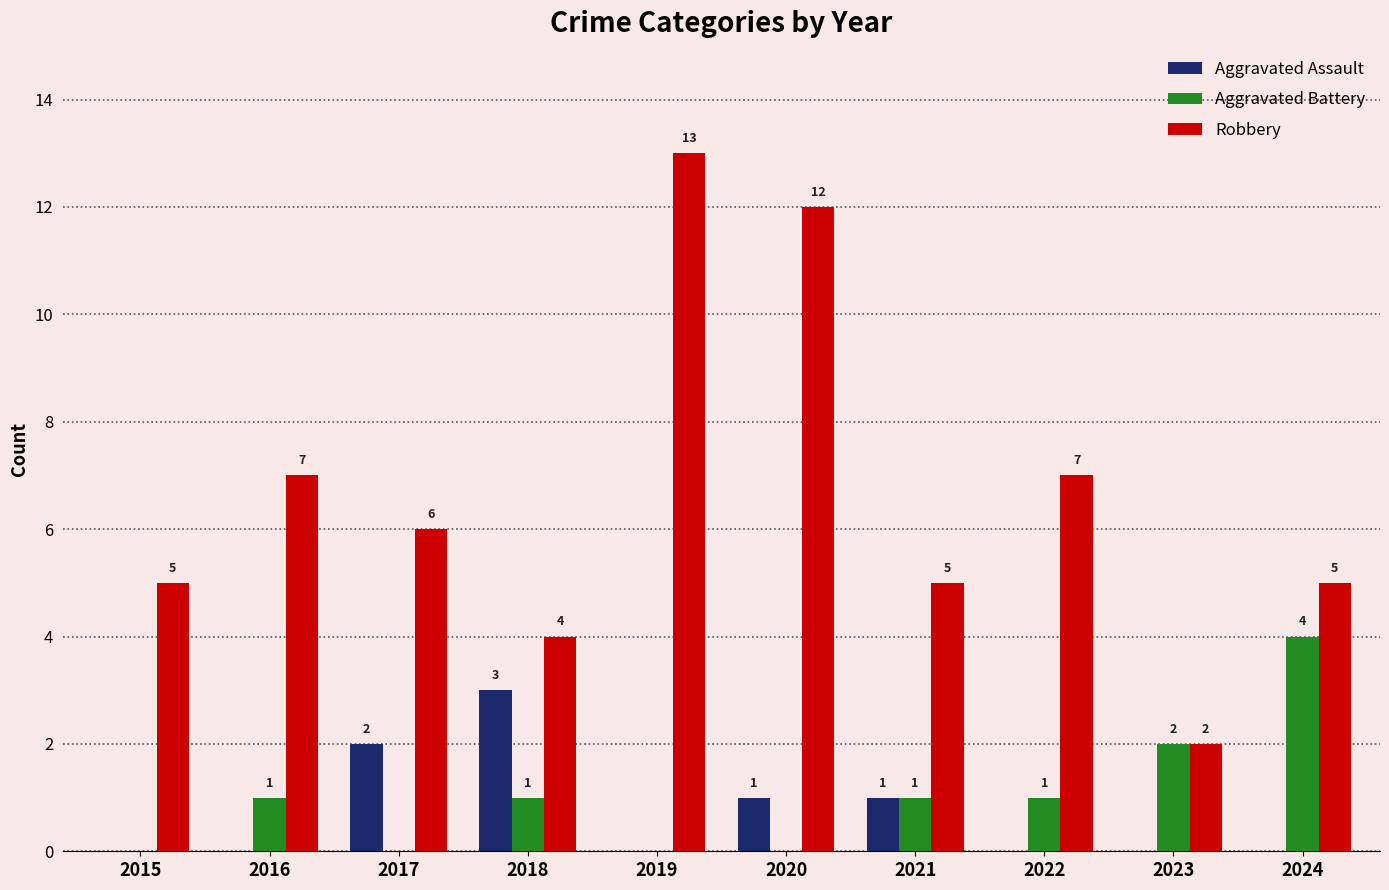

Reading left to right, extract all data points from this chart.

Aggravated Assault: 0	0	2	3	0	1	1	0	0	0
Aggravated Battery: 0	1	0	1	0	0	1	1	2	4
Robbery: 5	7	6	4	13	12	5	7	2	5